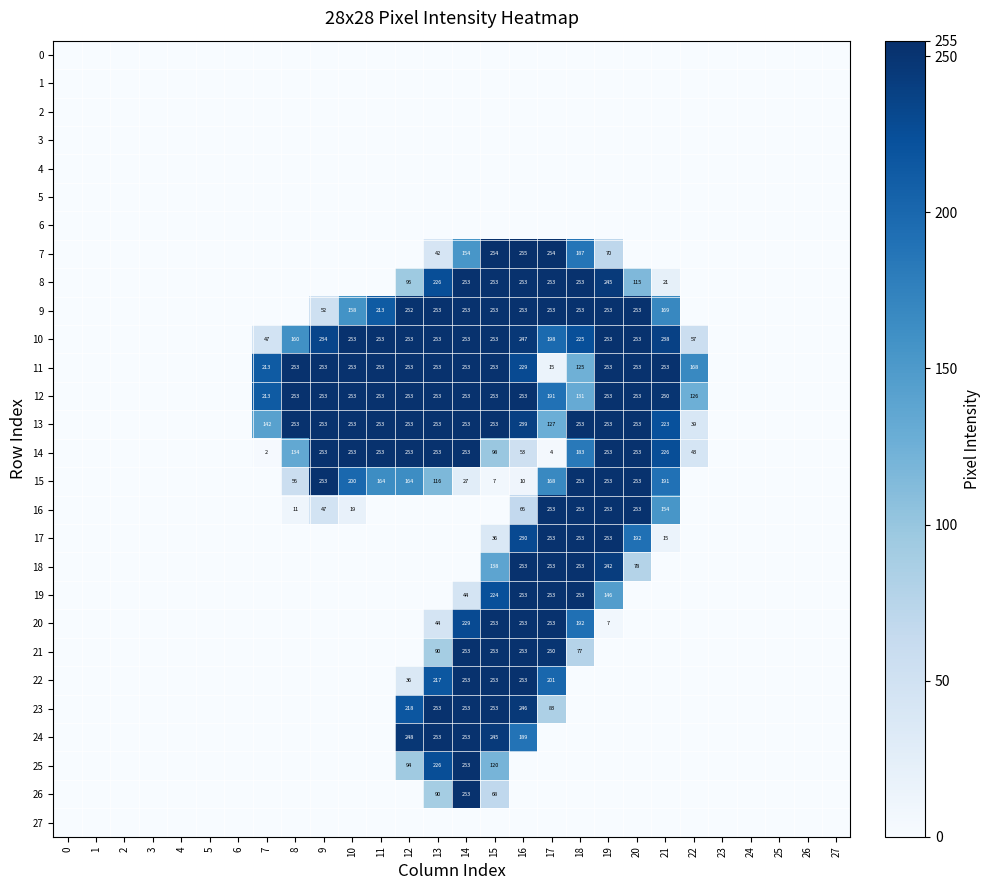

True or false: 11 has a value of 15 at 17.

True